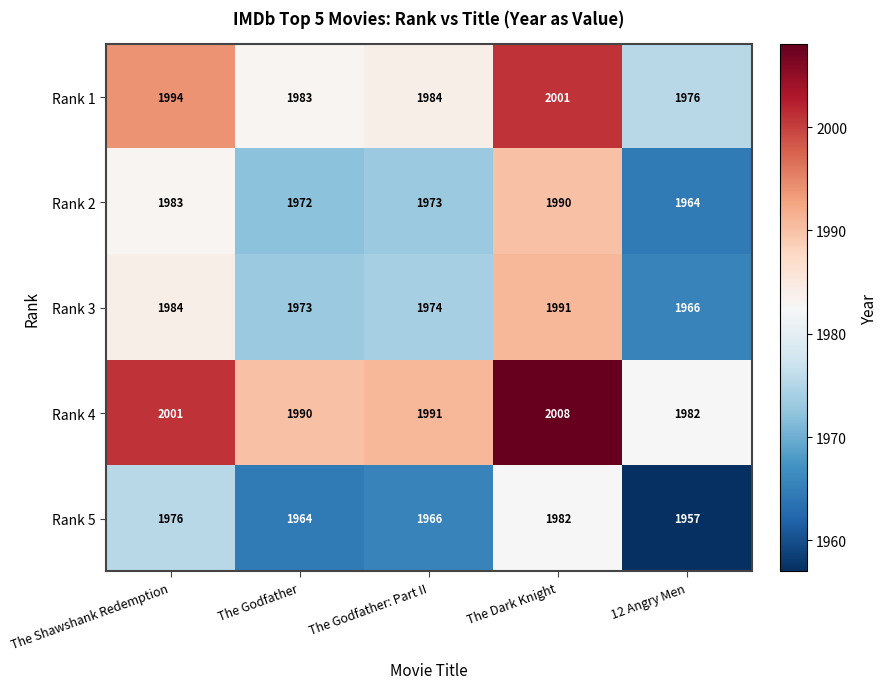

What is the spread (max minus min) of values at The Shawshank Redemption?

25